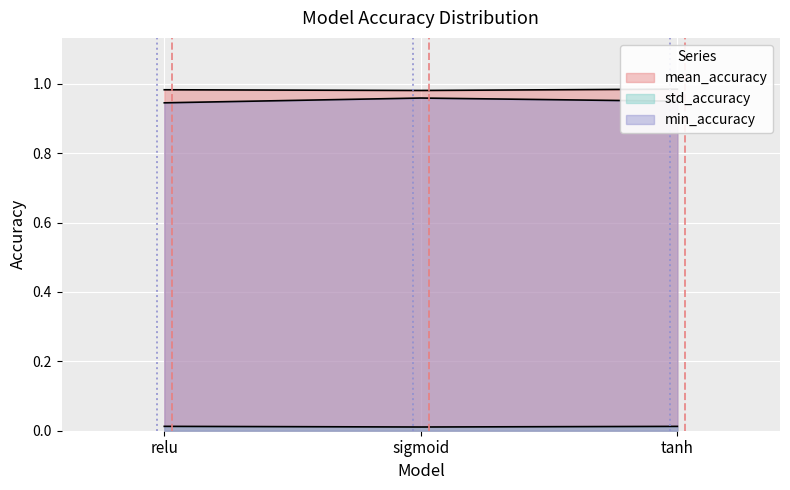

Rank the categories by min_accuracy value from lowest to highest.

relu, tanh, sigmoid